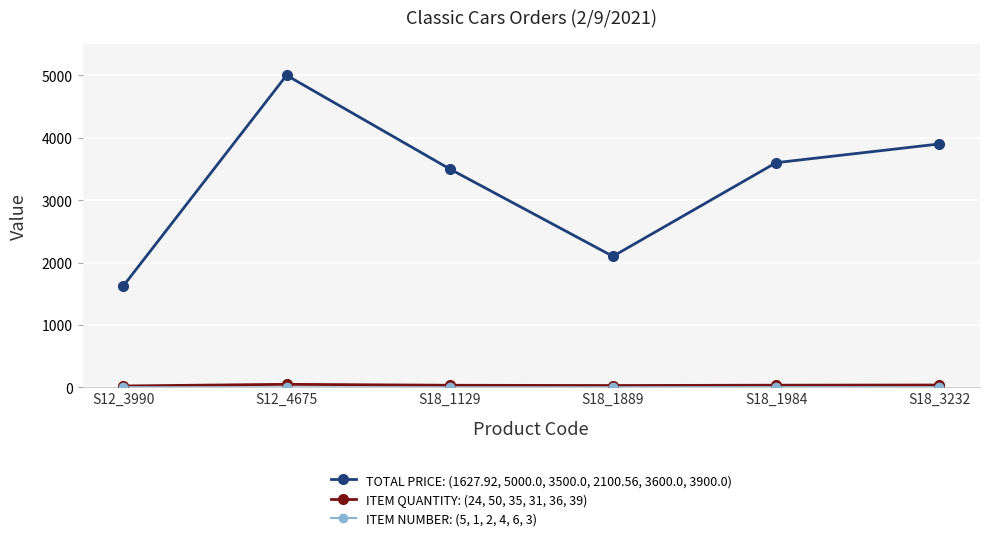

How many lines are shown in the chart?

3